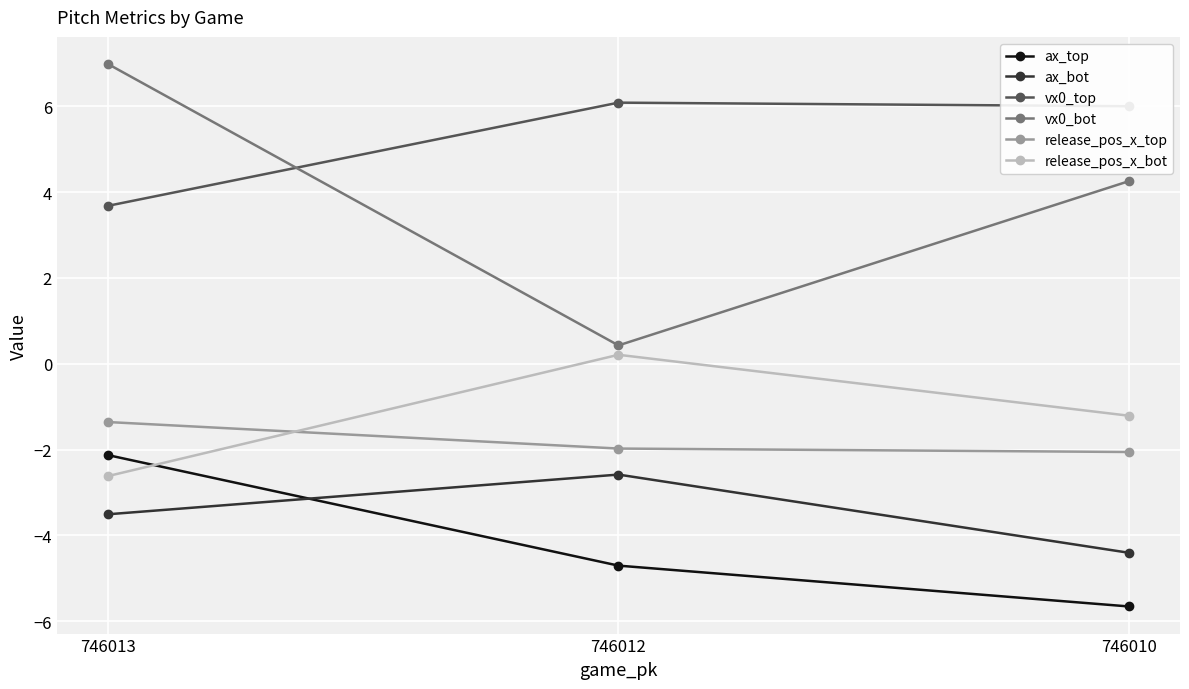

Which series has the largest total across all categories?

vx0_top